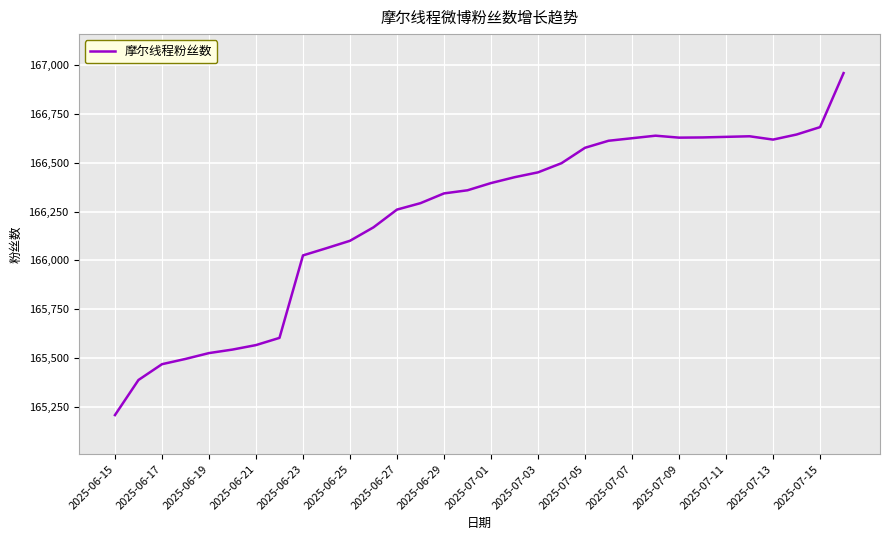

What is the difference between the maximum and second lowest values?

1574